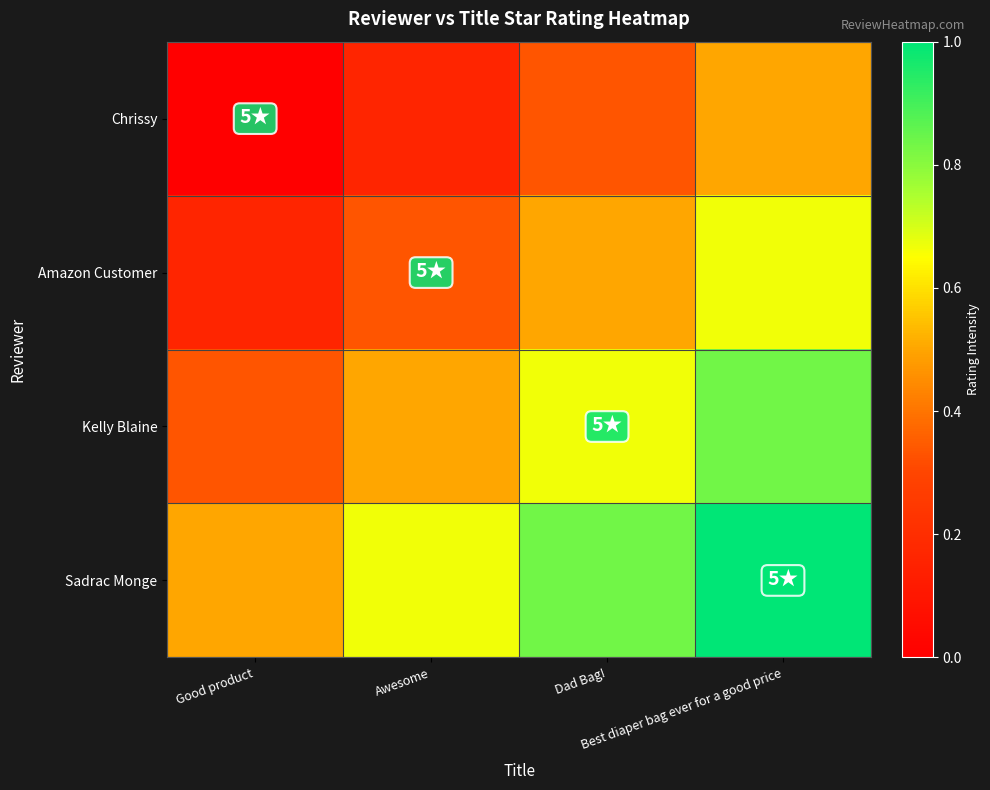

Reading left to right, transcribe all the data shown in this chart.

Chrissy: Good product=0.0	Awesome=0.2	Dad Bag!=0.3	Best diaper bag ever for a good price=0.5
Amazon Customer: Good product=0.2	Awesome=0.3	Dad Bag!=0.5	Best diaper bag ever for a good price=0.7
Kelly Blaine: Good product=0.3	Awesome=0.5	Dad Bag!=0.7	Best diaper bag ever for a good price=0.8
Sadrac Monge: Good product=0.5	Awesome=0.7	Dad Bag!=0.8	Best diaper bag ever for a good price=1.0